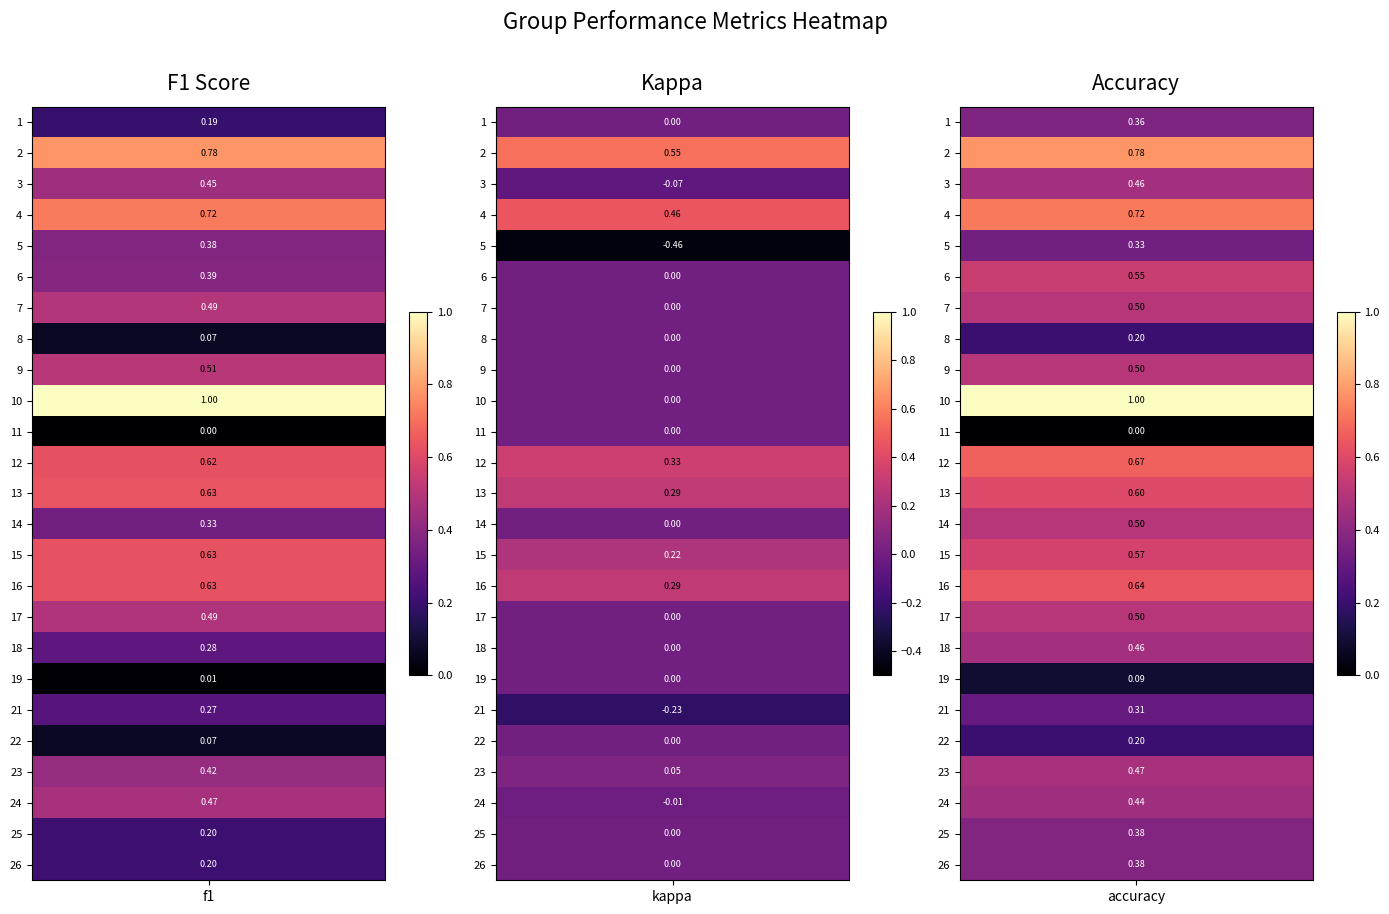

What is the minimum value for 21?

-0.2